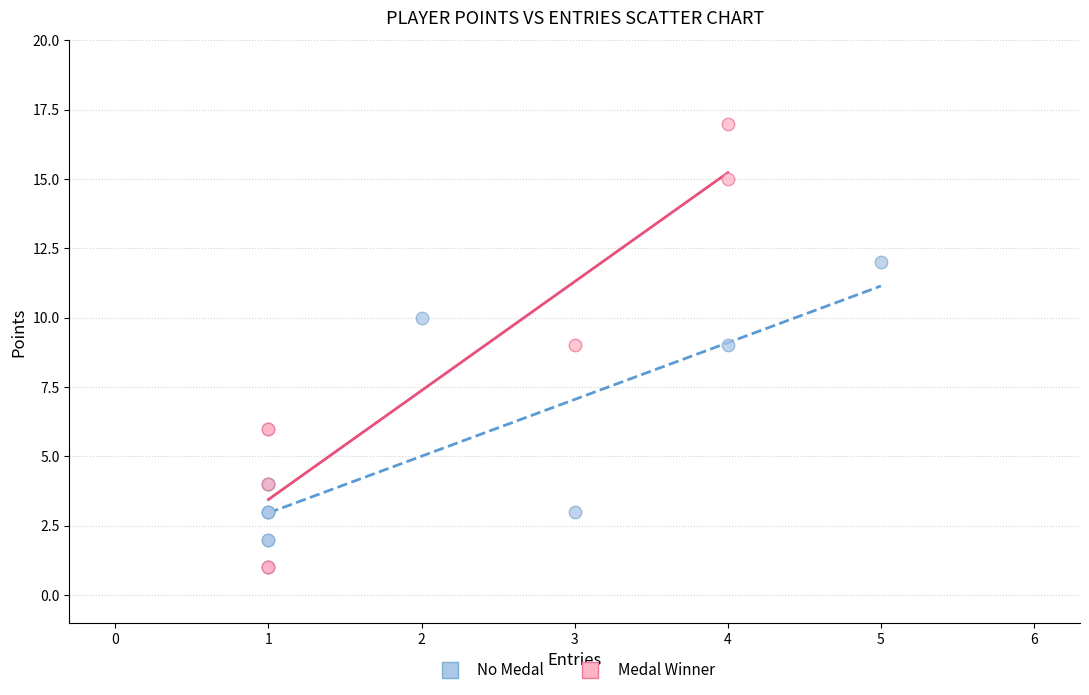

What are all the series names shown in the legend?

No Medal, Medal Winner